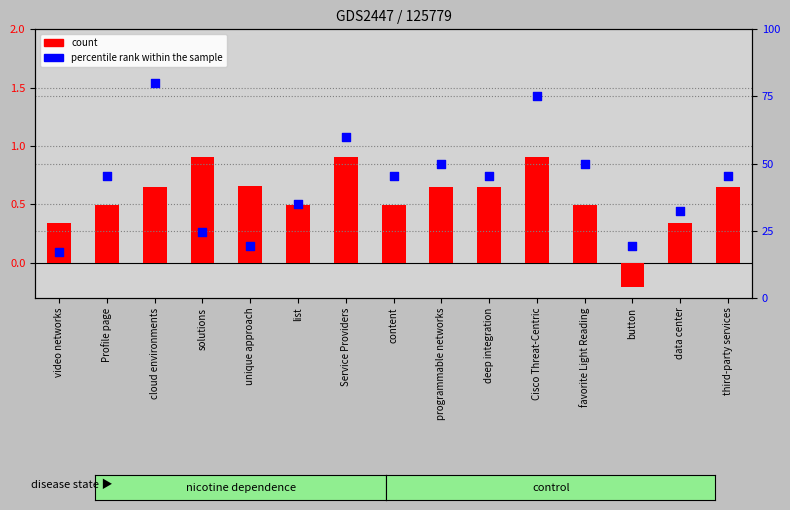

At which category is the sum across all series the highest?

cloud environments